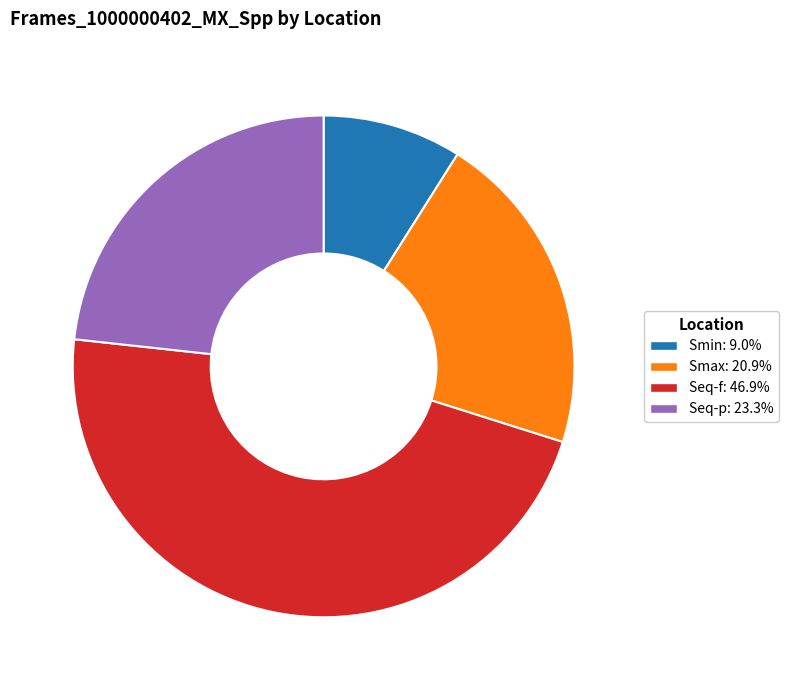

What is the ratio of the value at Seq-f to the value at Seq-p?

2.0